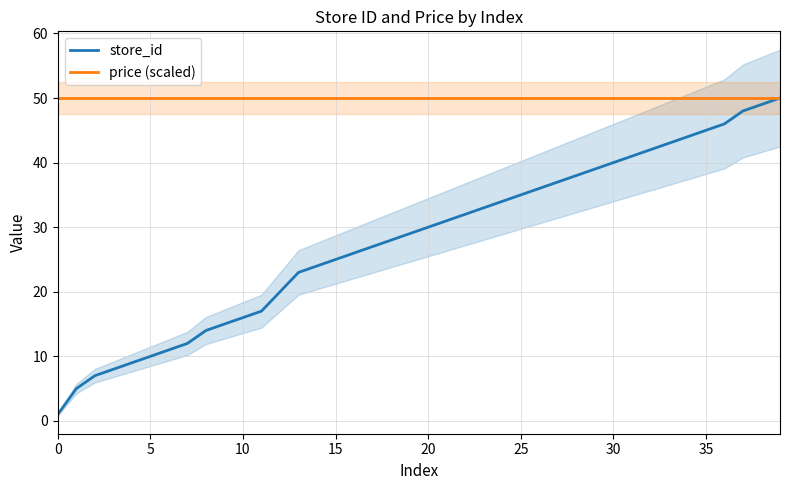

At which label does store_id first exceed 30?

21